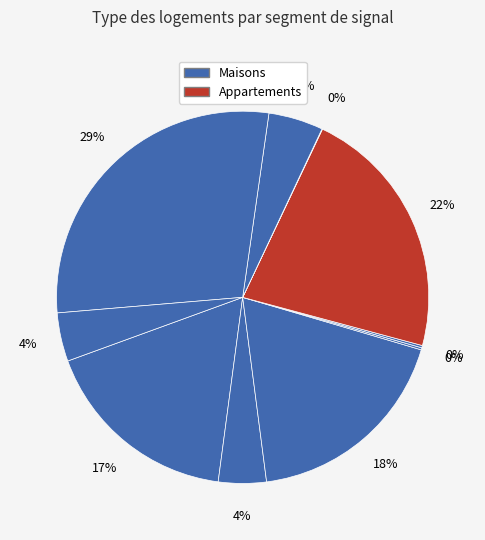

Is there a majority slice in this chart?

No